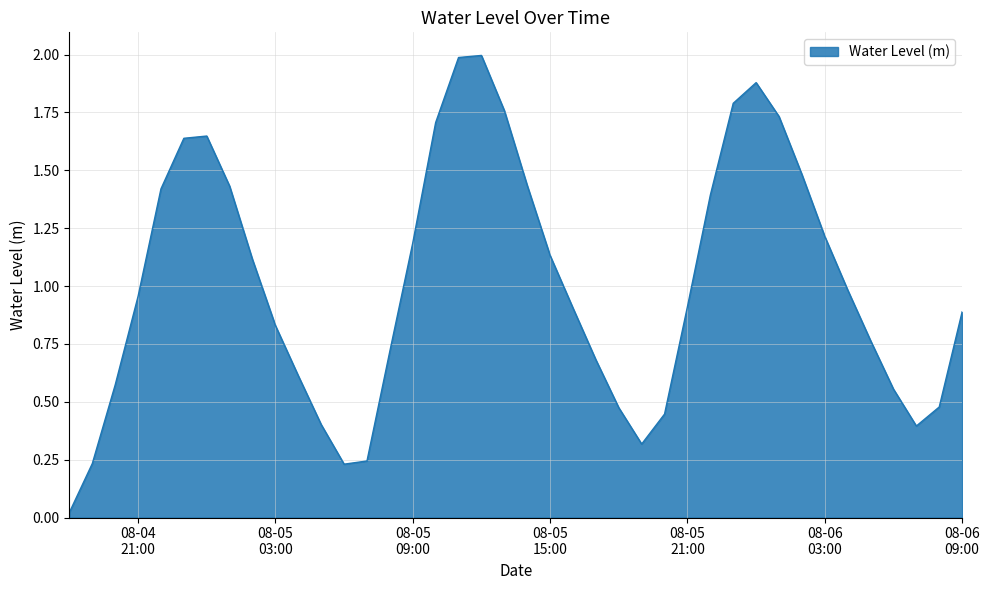

What is the difference between the maximum and minimum values?

2.0